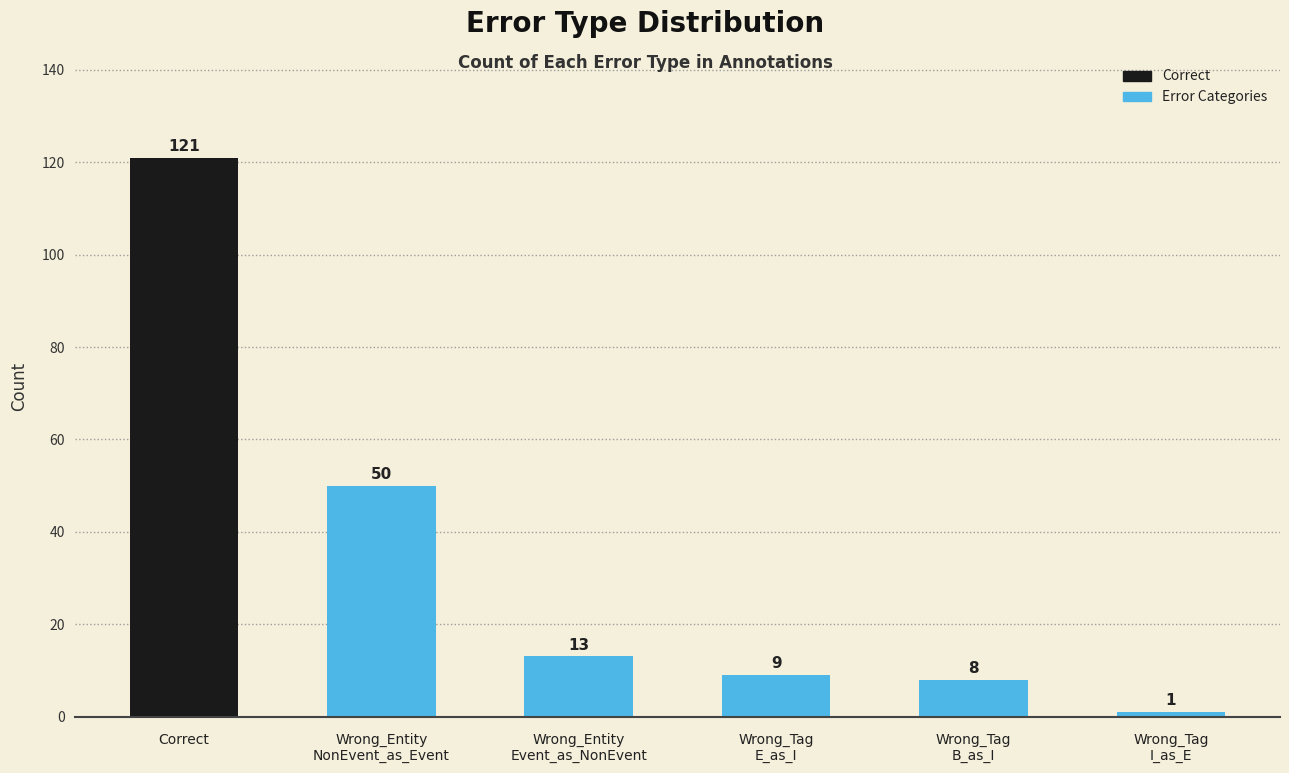

At which label is the value closest to 61?

Wrong_Entity
NonEvent_as_Event